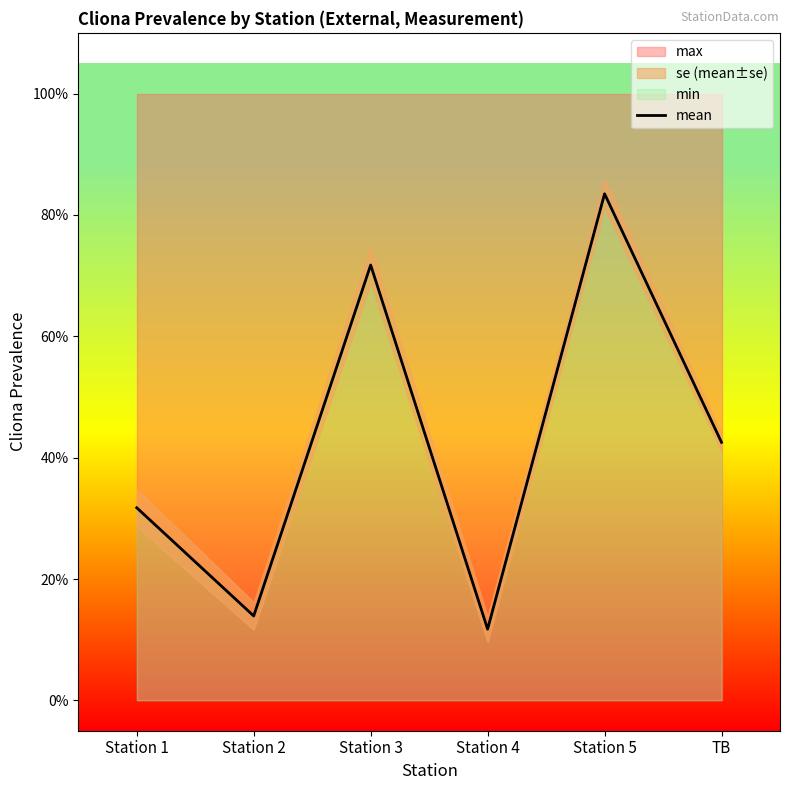

What is the value of the 5th point from the left?

0.8